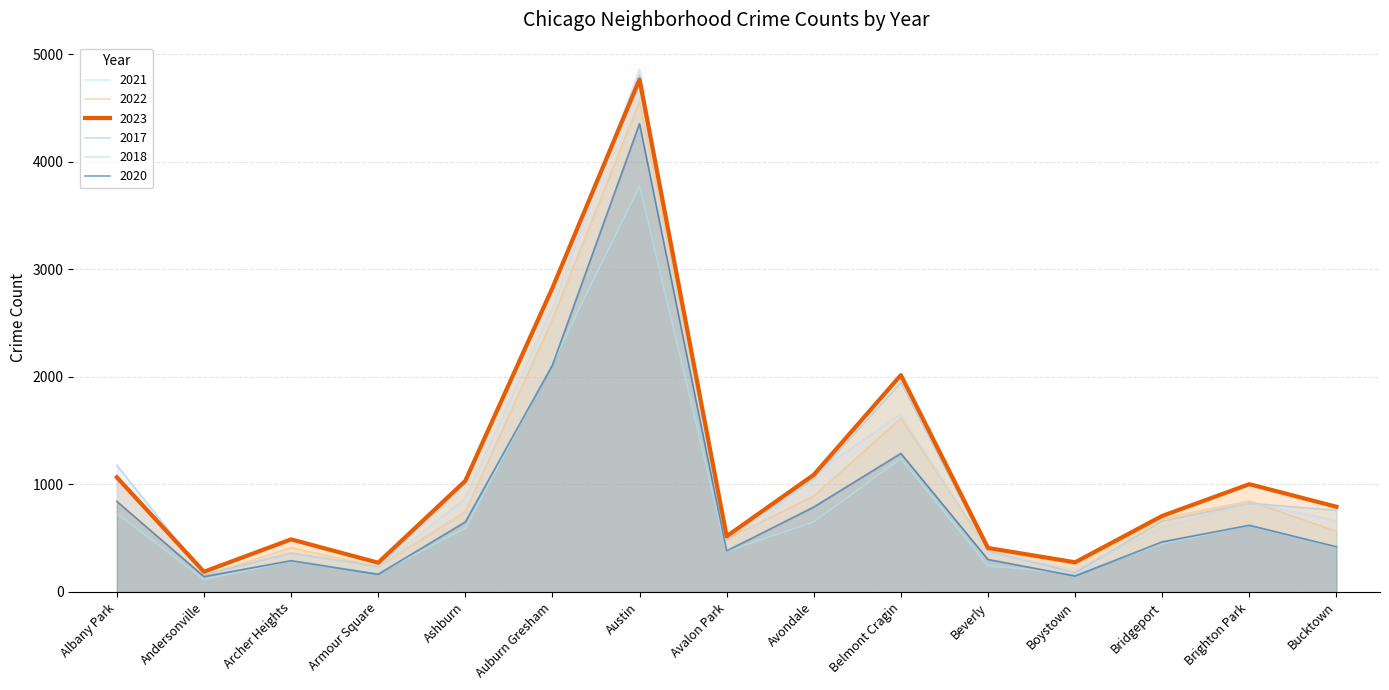

Reading left to right, extract all data points from this chart.

2021: Albany Park=730	Andersonville=116	Archer Heights=285	Armour Square=173	Ashburn=590	Auburn Gresham=2123	Austin=3773	Avalon Park=377	Avondale=651	Belmont Cragin=1240	Beverly=244	Boystown=168	Bridgeport=448	Brighton Park=617	Bucktown=414
2022: Albany Park=842	Andersonville=151	Archer Heights=413	Armour Square=234	Ashburn=746	Auburn Gresham=2535	Austin=4556	Avalon Park=494	Avondale=892	Belmont Cragin=1615	Beverly=398	Boystown=258	Bridgeport=686	Brighton Park=845	Bucktown=565
2023: Albany Park=1066	Andersonville=188	Archer Heights=489	Armour Square=272	Ashburn=1033	Auburn Gresham=2826	Austin=4763	Avalon Park=518	Avondale=1089	Belmont Cragin=2016	Beverly=409	Boystown=276	Bridgeport=707	Brighton Park=1002	Bucktown=792
2017: Albany Park=1178	Andersonville=164	Archer Heights=362	Armour Square=238	Ashburn=1008	Auburn Gresham=2819	Austin=4812	Avalon Park=486	Avondale=1056	Belmont Cragin=1947	Beverly=381	Boystown=181	Bridgeport=661	Brighton Park=825	Bucktown=759
2018: Albany Park=1060	Andersonville=175	Archer Heights=361	Armour Square=232	Ashburn=870	Auburn Gresham=2642	Austin=4863	Avalon Park=376	Avondale=1091	Belmont Cragin=1656	Beverly=364	Boystown=212	Bridgeport=597	Brighton Park=830	Bucktown=664
2020: Albany Park=842	Andersonville=143	Archer Heights=291	Armour Square=165	Ashburn=651	Auburn Gresham=2109	Austin=4354	Avalon Park=382	Avondale=790	Belmont Cragin=1288	Beverly=302	Boystown=149	Bridgeport=466	Brighton Park=620	Bucktown=420